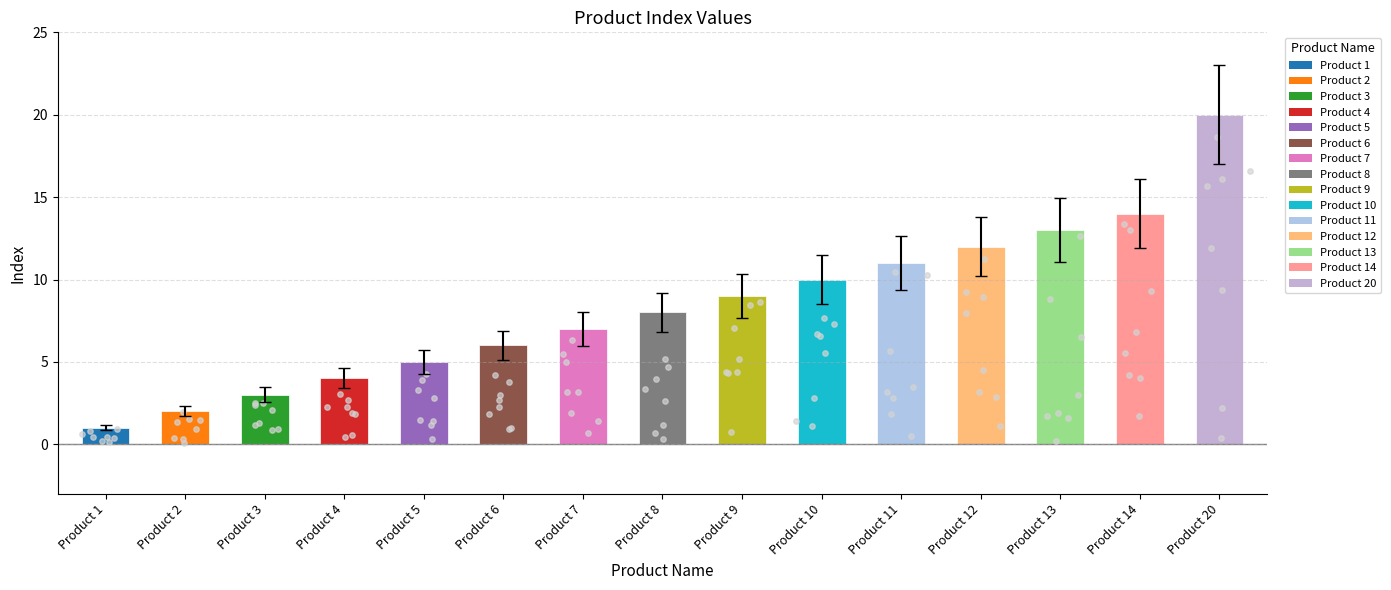

What is the change in value from Product 4 to Product 11?

+7